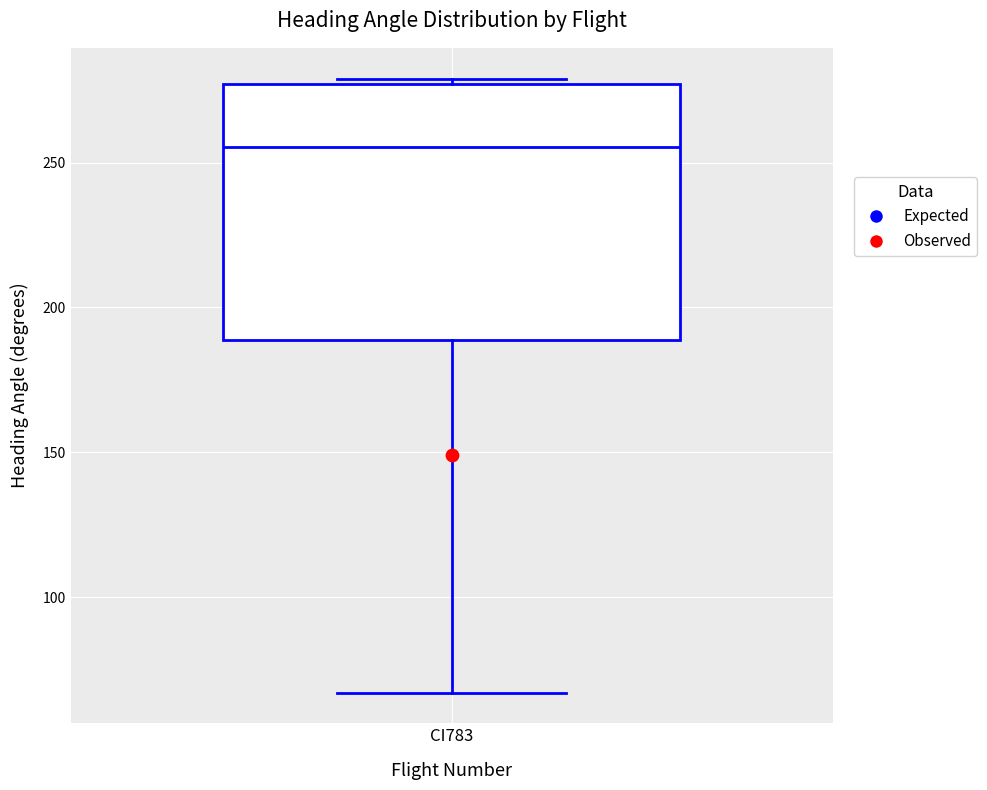

Where does the lower whisker of the box for CI783 end on the y-axis? The values are not printed on the chart, so give them approximately, as read against the axis.

65